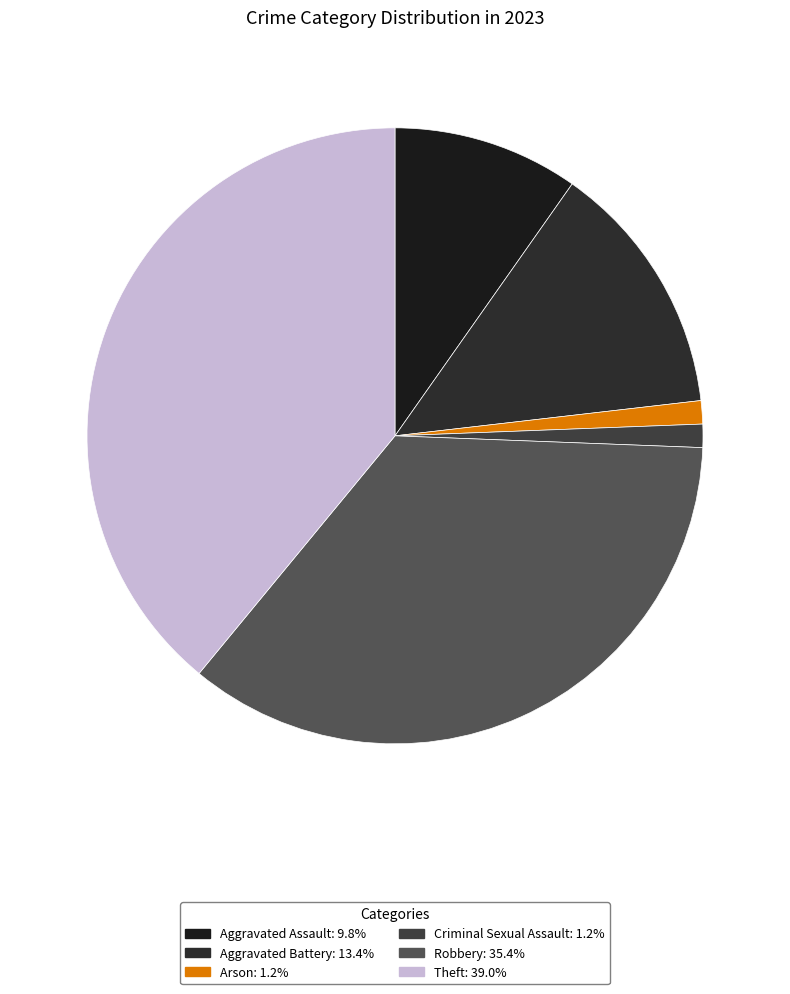

How many segments does this pie chart have?

6